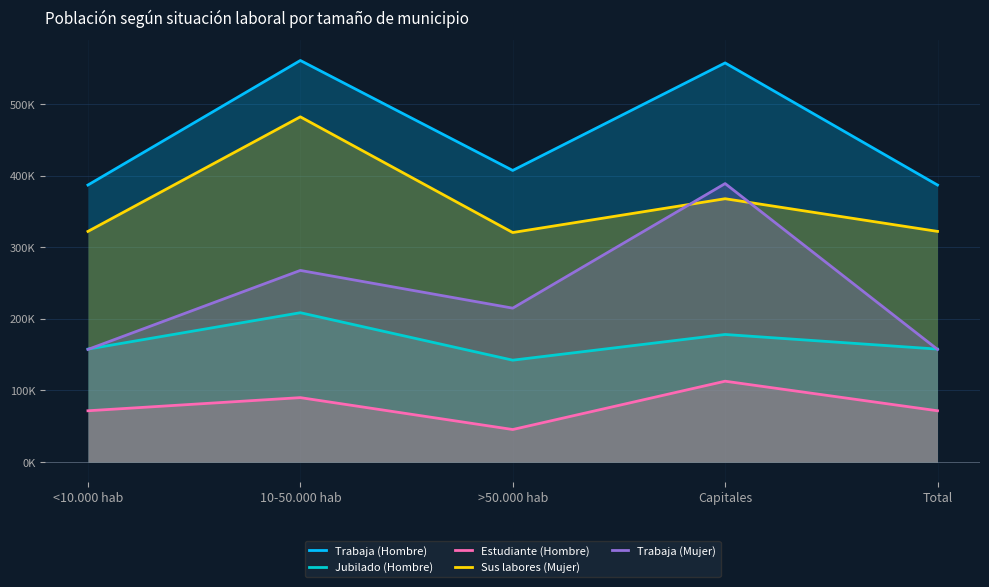

Rank the series at 10-50.000 hab from highest to lowest value.

Trabaja (Hombre), Sus labores (Mujer), Trabaja (Mujer), Jubilado (Hombre), Estudiante (Hombre)